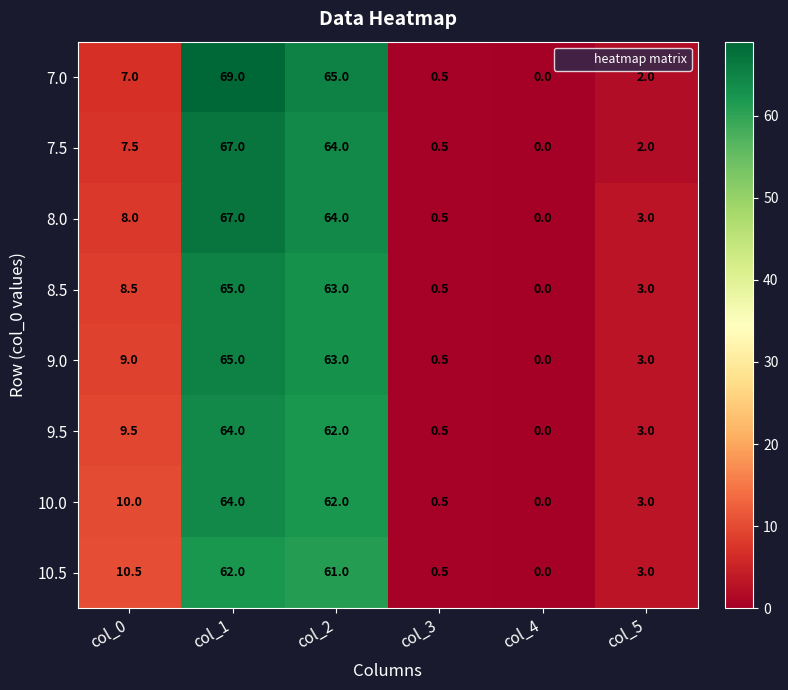

How many categories are shown in the chart?

6